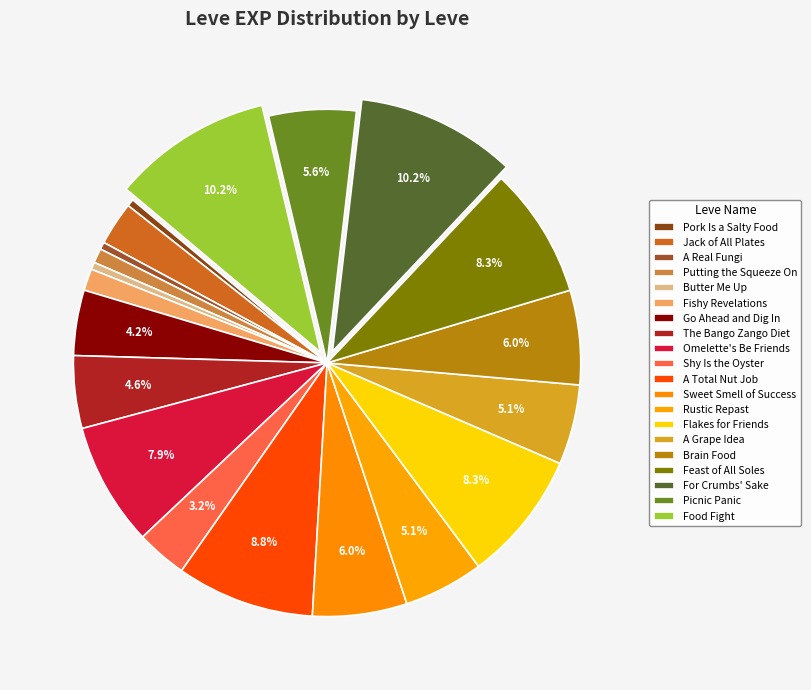

Which has a higher value, Brain Food or Feast of All Soles?

Feast of All Soles